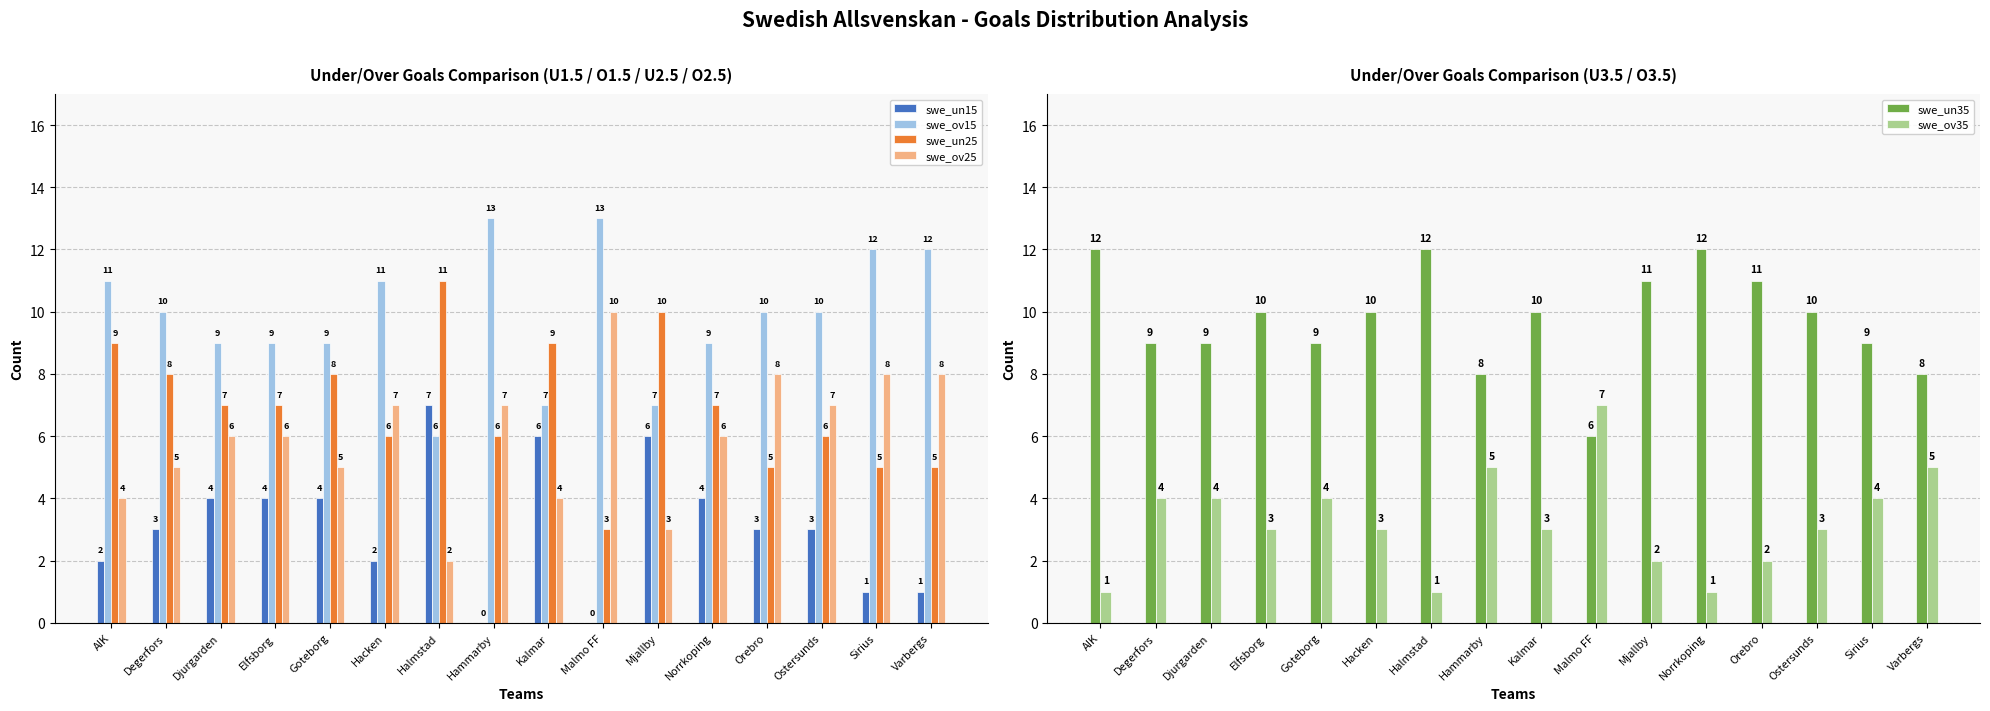

How many bars are there in total?

96